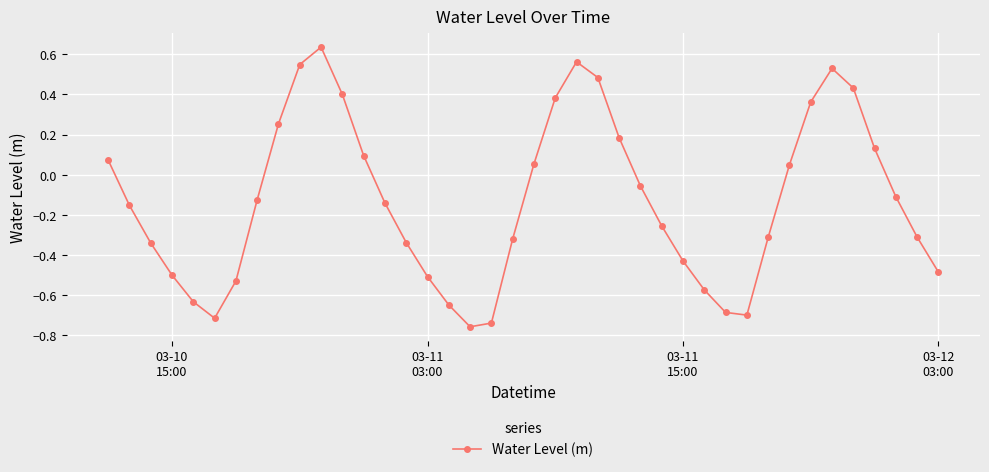

How many interior local peaks (higher than both neighbors) does the data have?

3